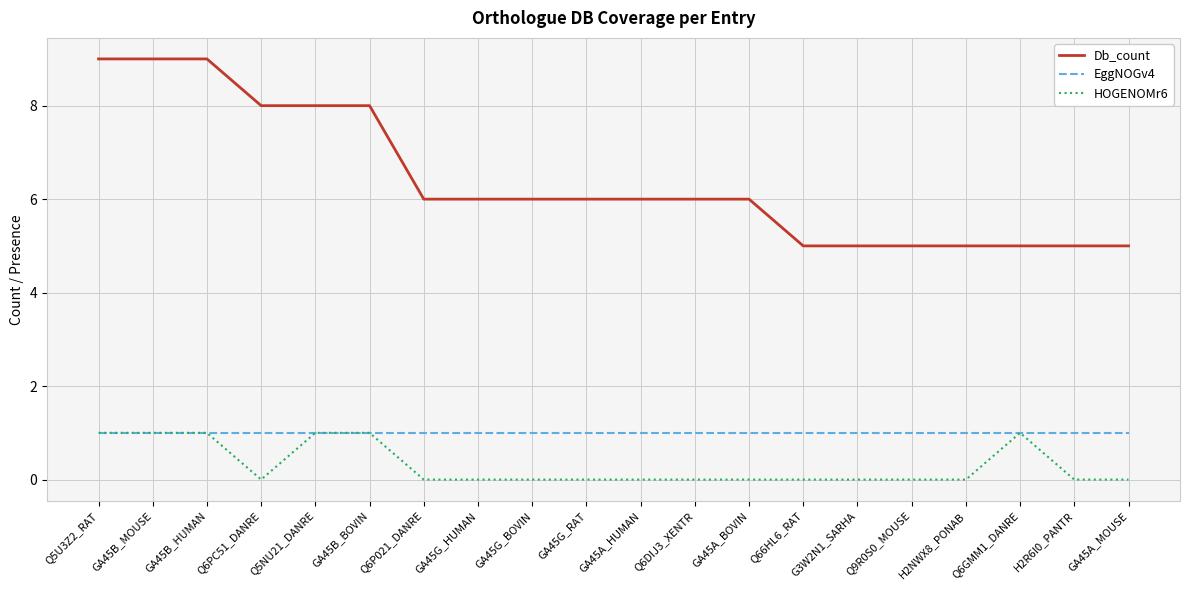

Reading right to left, transcribe all the data shown in this chart.

Db_count: GA45A_MOUSE=5	H2R6I0_PANTR=5	Q6GMM1_DANRE=5	H2NWX8_PONAB=5	Q9R0S0_MOUSE=5	G3W2N1_SARHA=5	Q66HL6_RAT=5	GA45A_BOVIN=6	Q6DIJ3_XENTR=6	GA45A_HUMAN=6	GA45G_RAT=6	GA45G_BOVIN=6	GA45G_HUMAN=6	Q6P021_DANRE=6	GA45B_BOVIN=8	Q5NU21_DANRE=8	Q6PC51_DANRE=8	GA45B_HUMAN=9	GA45B_MOUSE=9	Q5U3Z2_RAT=9
EggNOGv4: GA45A_MOUSE=1	H2R6I0_PANTR=1	Q6GMM1_DANRE=1	H2NWX8_PONAB=1	Q9R0S0_MOUSE=1	G3W2N1_SARHA=1	Q66HL6_RAT=1	GA45A_BOVIN=1	Q6DIJ3_XENTR=1	GA45A_HUMAN=1	GA45G_RAT=1	GA45G_BOVIN=1	GA45G_HUMAN=1	Q6P021_DANRE=1	GA45B_BOVIN=1	Q5NU21_DANRE=1	Q6PC51_DANRE=1	GA45B_HUMAN=1	GA45B_MOUSE=1	Q5U3Z2_RAT=1
HOGENOMr6: GA45A_MOUSE=0	H2R6I0_PANTR=0	Q6GMM1_DANRE=1	H2NWX8_PONAB=0	Q9R0S0_MOUSE=0	G3W2N1_SARHA=0	Q66HL6_RAT=0	GA45A_BOVIN=0	Q6DIJ3_XENTR=0	GA45A_HUMAN=0	GA45G_RAT=0	GA45G_BOVIN=0	GA45G_HUMAN=0	Q6P021_DANRE=0	GA45B_BOVIN=1	Q5NU21_DANRE=1	Q6PC51_DANRE=0	GA45B_HUMAN=1	GA45B_MOUSE=1	Q5U3Z2_RAT=1